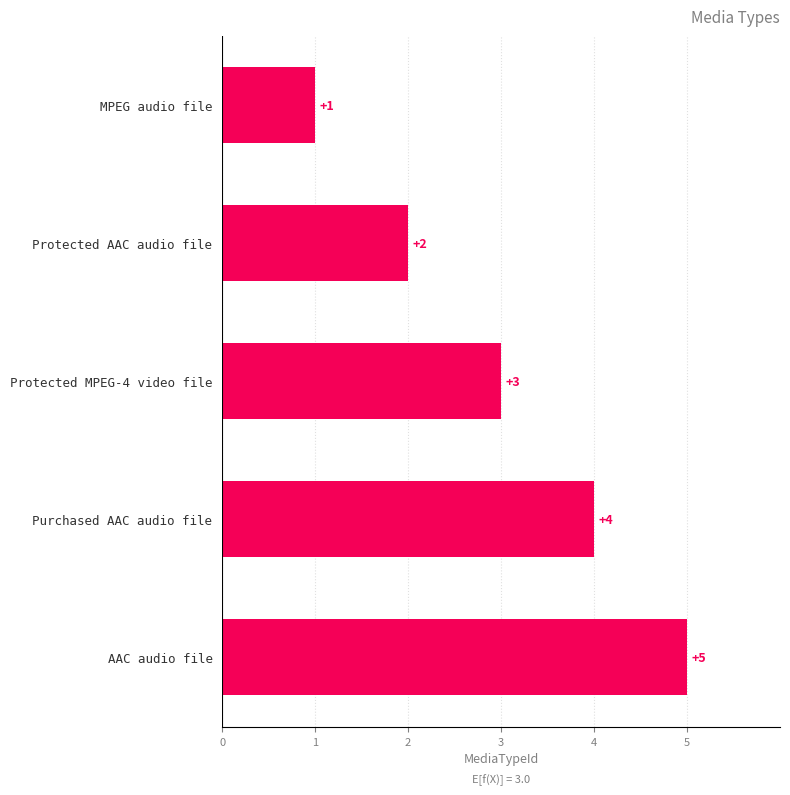

Reading bottom to top, list all the values displayed in this chart.

AAC audio file=5	Purchased AAC audio file=4	Protected MPEG-4 video file=3	Protected AAC audio file=2	MPEG audio file=1